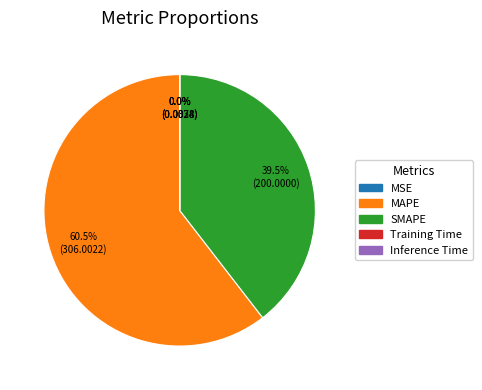

Is there a majority slice in this chart?

Yes